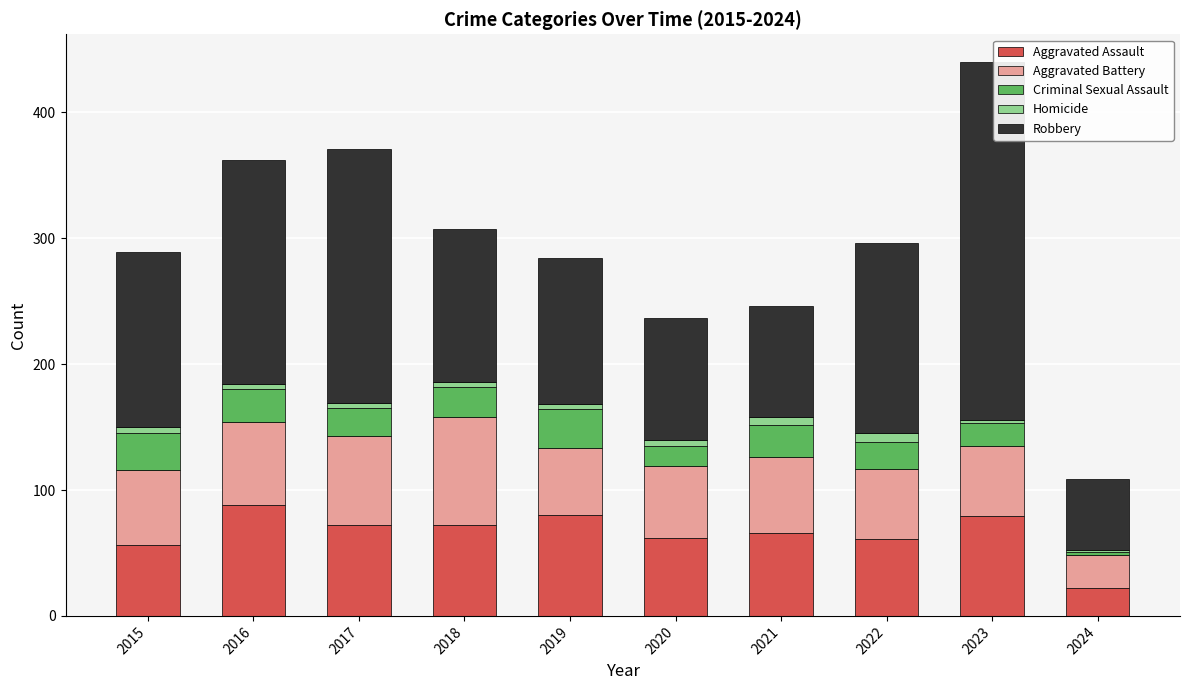

What is the highest value of the Aggravated Assault series?

88